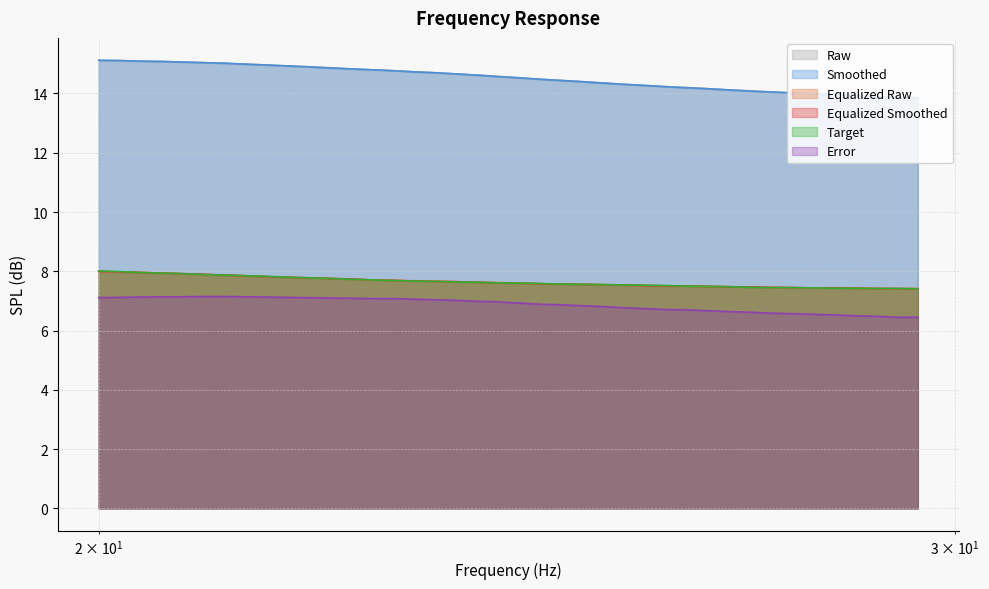

True or false: error and target cross at least once.

False